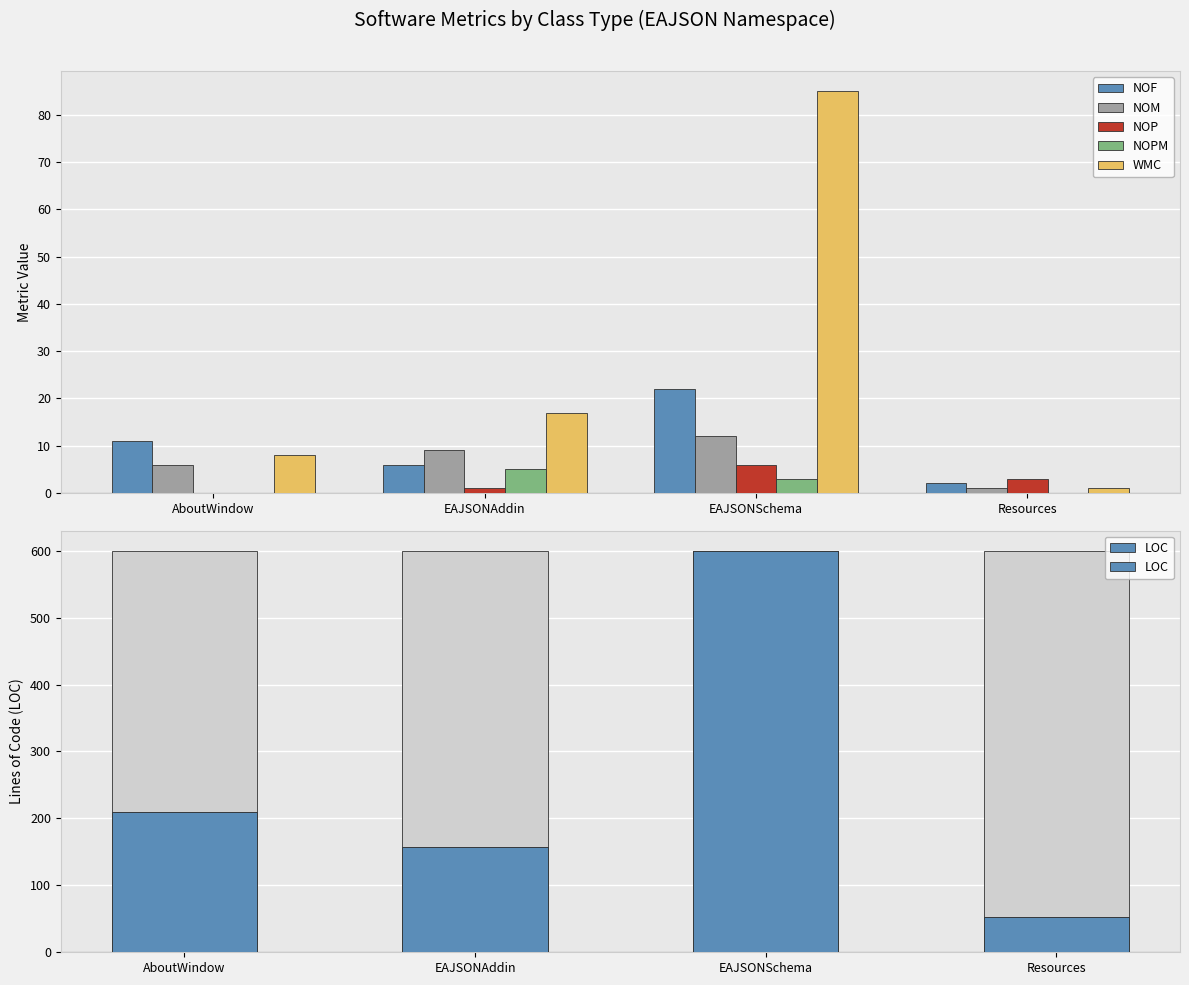

Rank the series by their maximum value, from highest to lowest.

LOC, WMC, NOF, NOM, NOP, NOPM